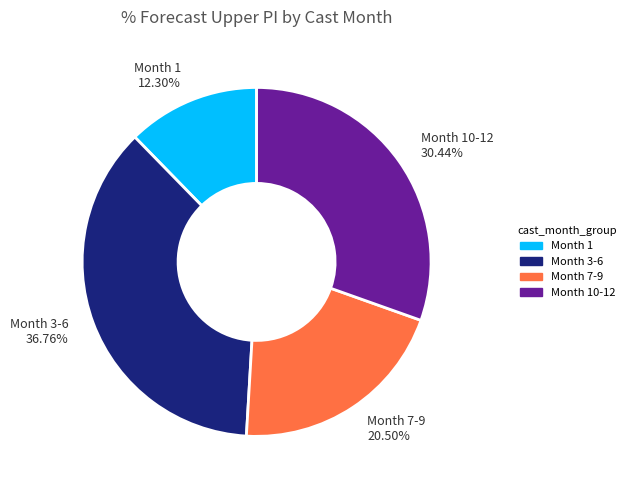

To the nearest percent, what is the difference between the largest and smallest slice percentages?

24%